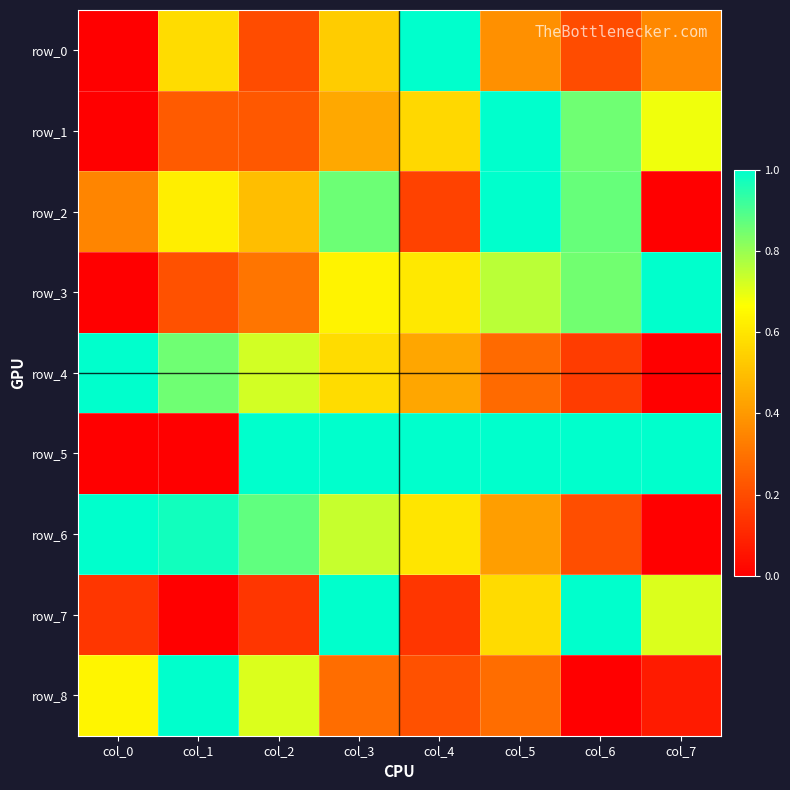

True or false: row_0 has a value of 0.1 at col_6.

False